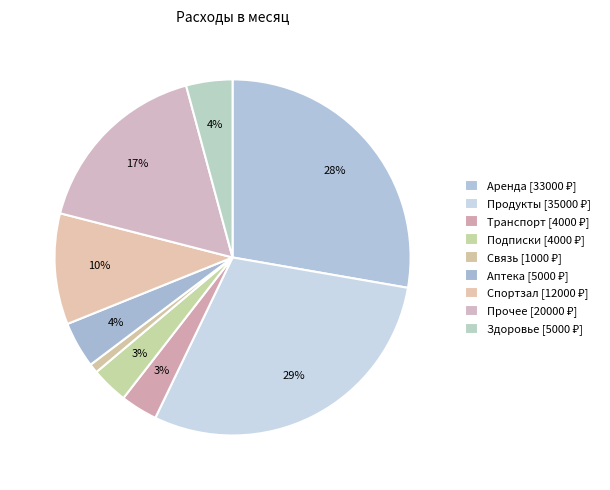

Is it true that Связь is 1% of the pie?

True